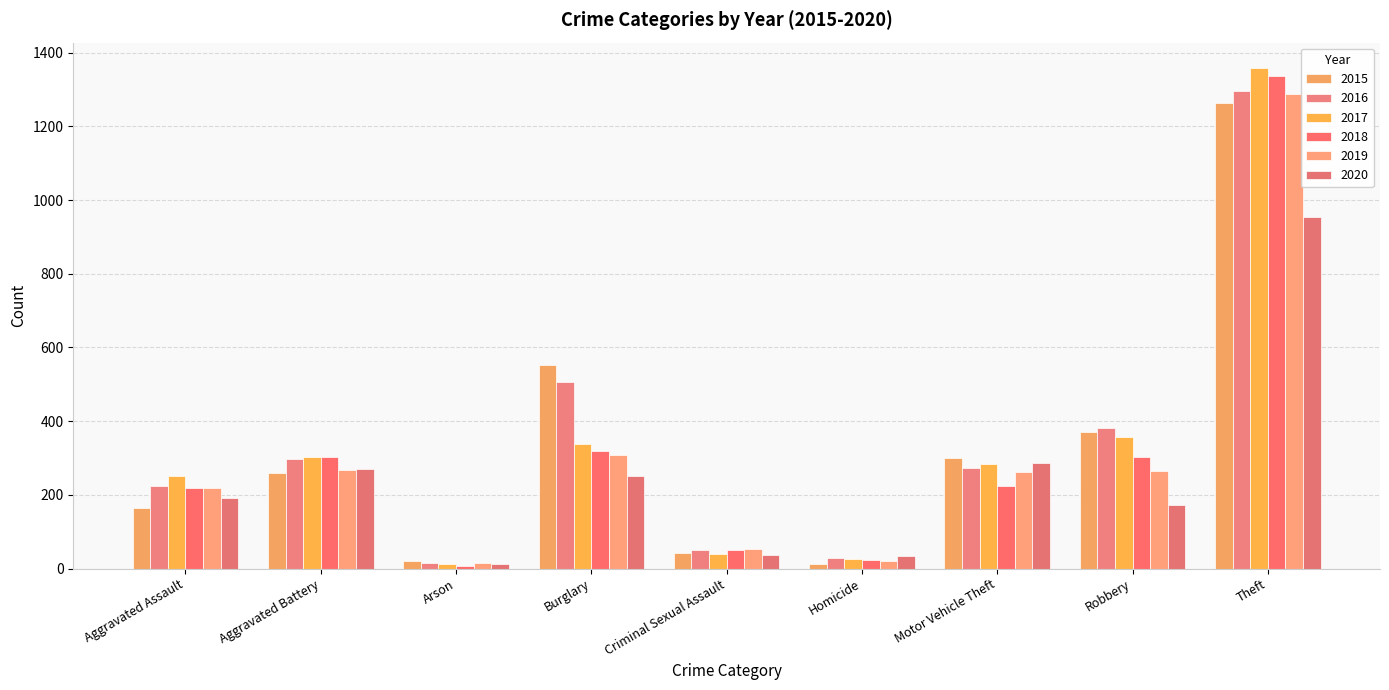

Reading right to left, extract all data points from this chart.

2015: Theft=1263	Robbery=372	Motor Vehicle Theft=299	Homicide=13	Criminal Sexual Assault=43	Burglary=552	Arson=22	Aggravated Battery=260	Aggravated Assault=164
2016: Theft=1297	Robbery=381	Motor Vehicle Theft=272	Homicide=28	Criminal Sexual Assault=51	Burglary=505	Arson=14	Aggravated Battery=298	Aggravated Assault=225
2017: Theft=1359	Robbery=356	Motor Vehicle Theft=285	Homicide=27	Criminal Sexual Assault=41	Burglary=339	Arson=12	Aggravated Battery=303	Aggravated Assault=251
2018: Theft=1337	Robbery=302	Motor Vehicle Theft=225	Homicide=23	Criminal Sexual Assault=51	Burglary=319	Arson=8	Aggravated Battery=302	Aggravated Assault=220
2019: Theft=1288	Robbery=264	Motor Vehicle Theft=263	Homicide=21	Criminal Sexual Assault=54	Burglary=308	Arson=16	Aggravated Battery=267	Aggravated Assault=220
2020: Theft=954	Robbery=174	Motor Vehicle Theft=287	Homicide=34	Criminal Sexual Assault=38	Burglary=252	Arson=12	Aggravated Battery=269	Aggravated Assault=192